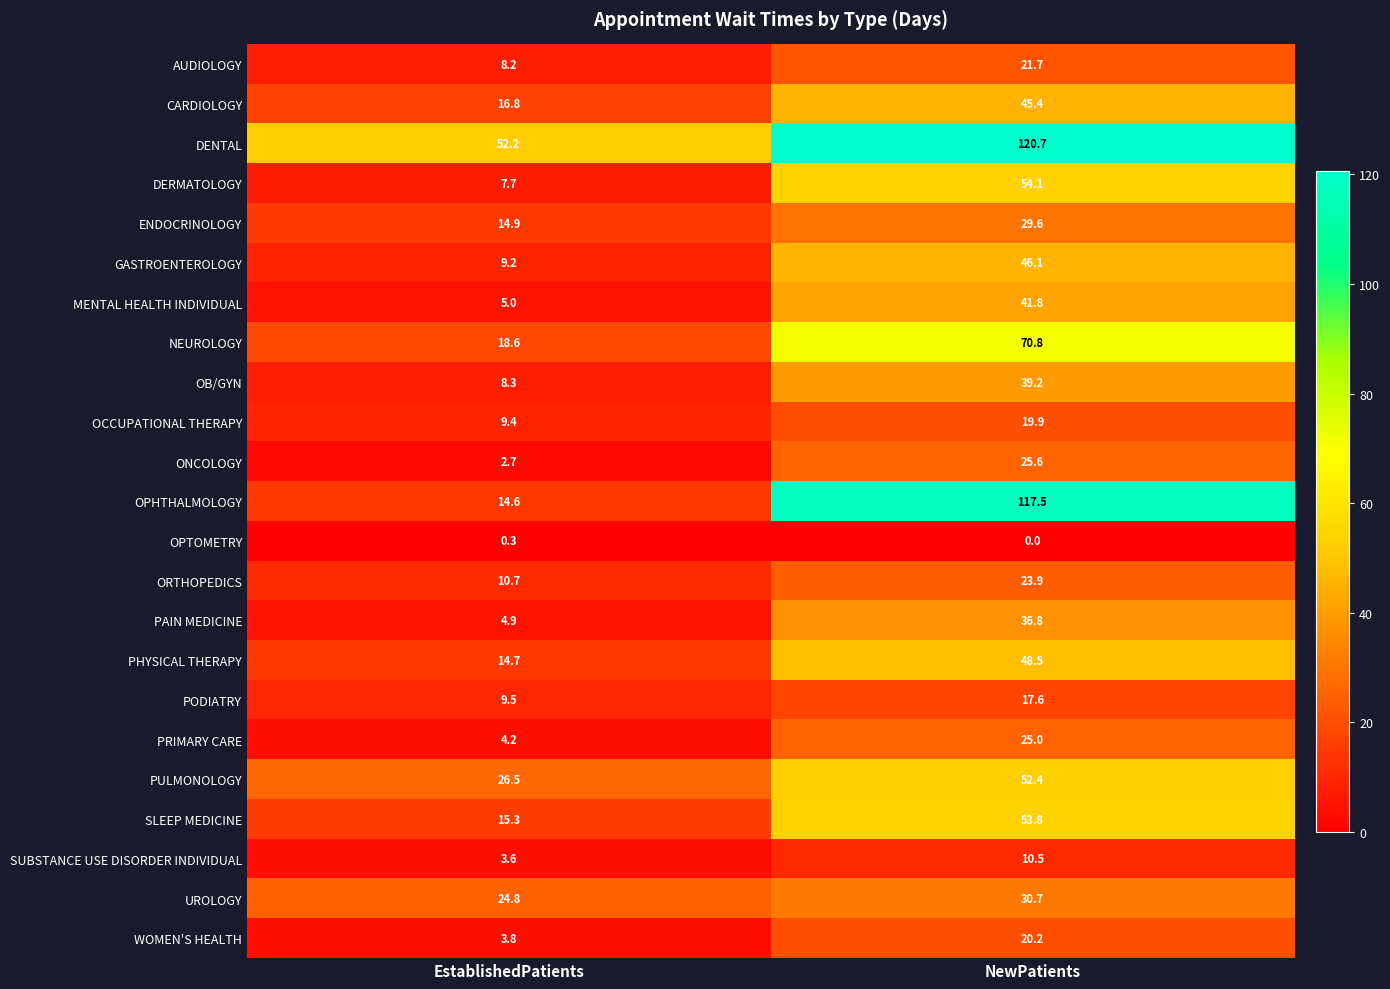

What is the greatest value displayed?

120.7